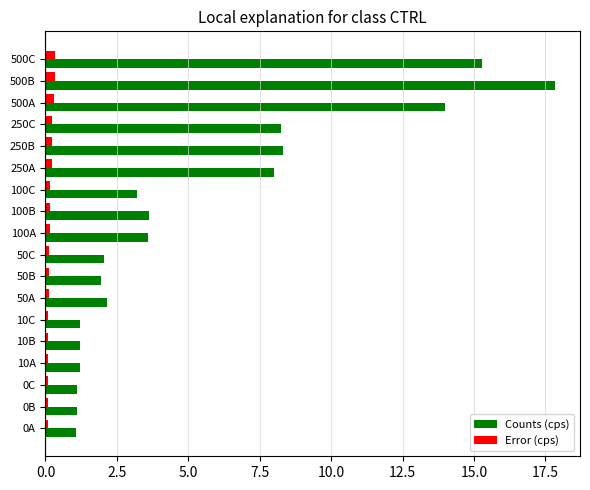

Which series has the largest range (max minus min)?

Counts (cps)